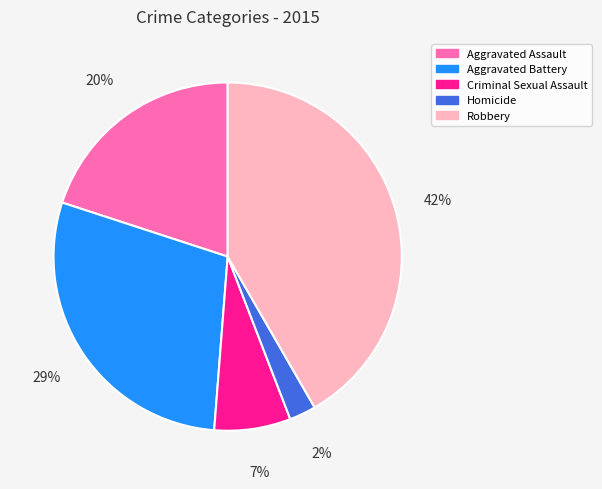

Is Criminal Sexual Assault the majority of the pie?

No